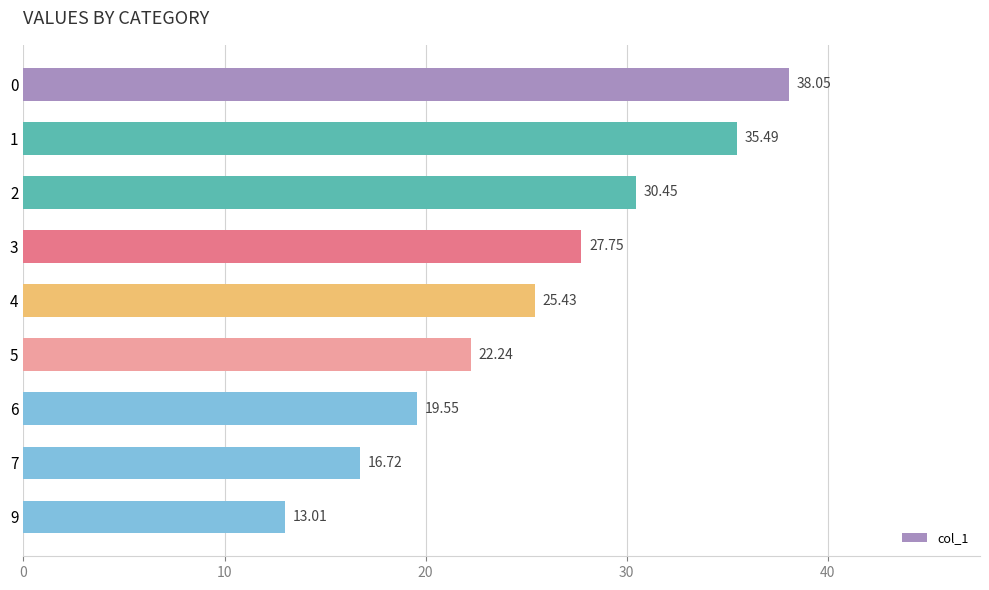

Approximately how many times larger is the value at 5 compared to 2?

0.7